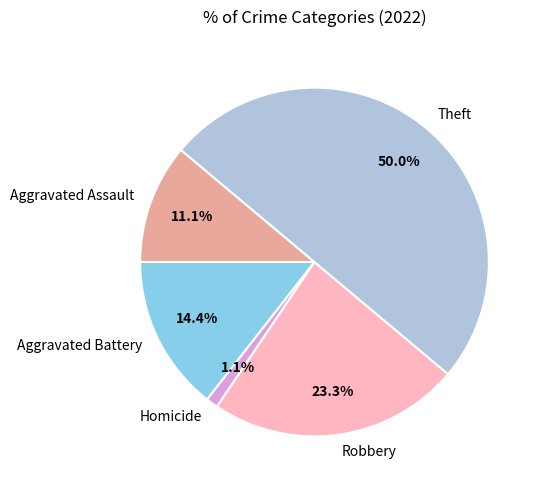

What percentage is the Aggravated Battery slice, to the nearest percent?

14%